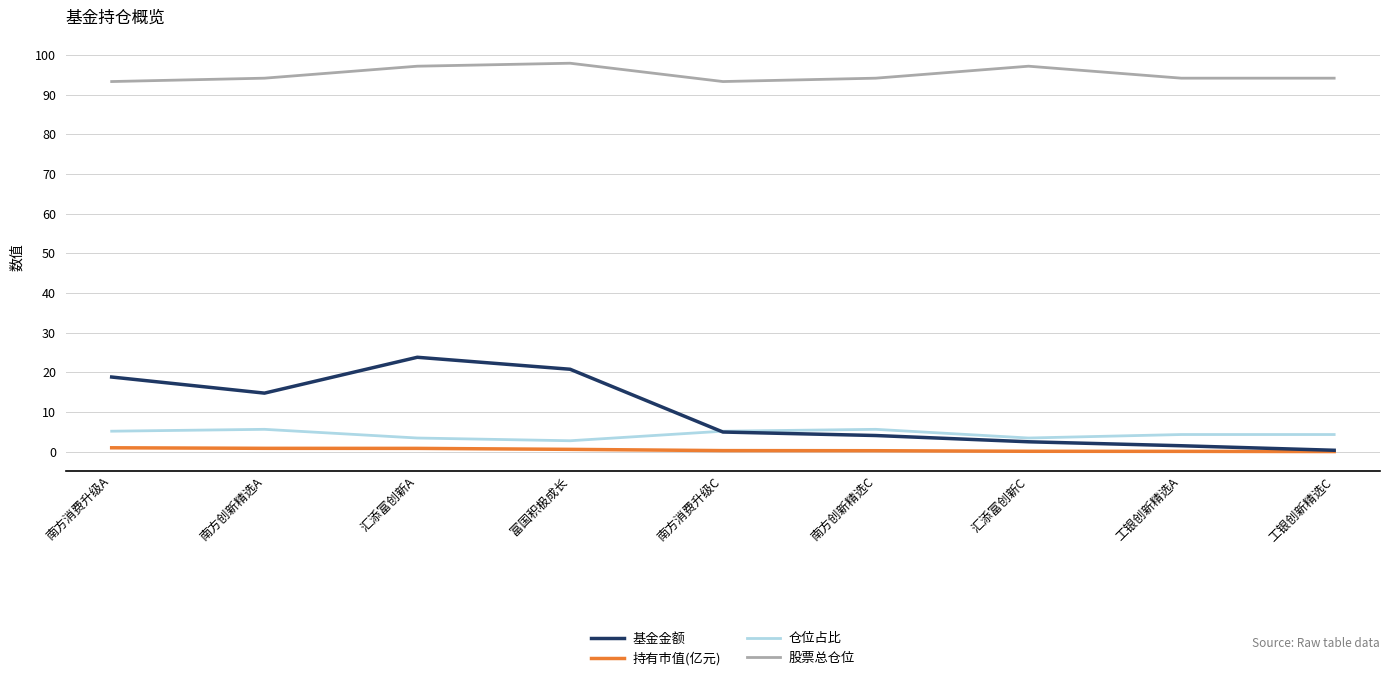

Rank the series by their maximum value, from highest to lowest.

股票总仓位, 基金金额, 仓位占比, 持有市值(亿元)